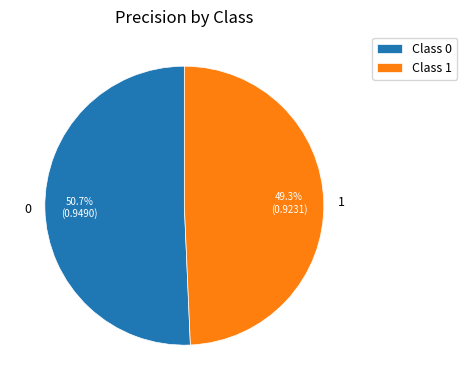

To the nearest percent, what is the difference between the largest and smallest slice percentages?

1%